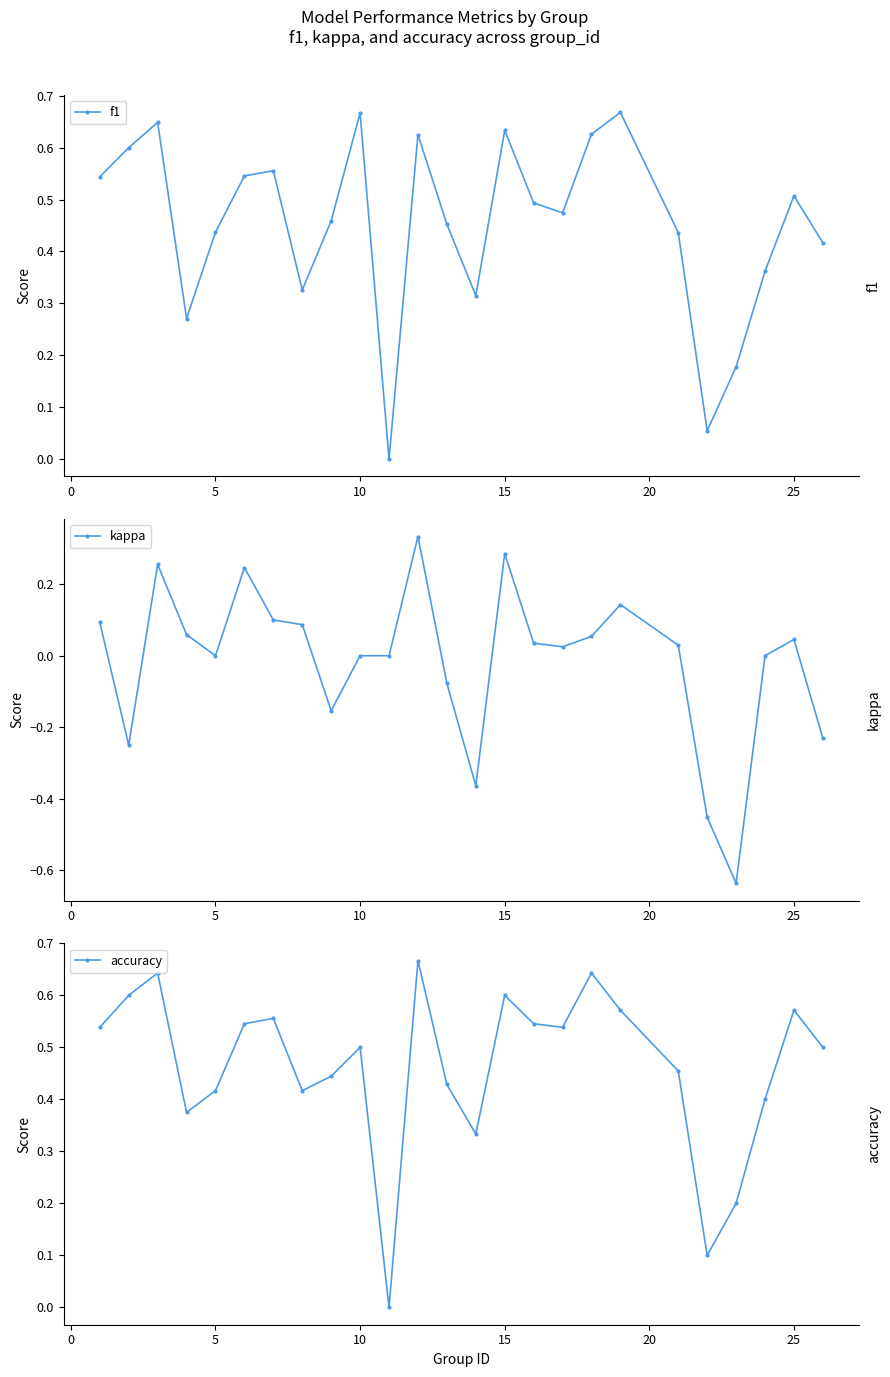

True or false: f1 has a value of 0.2 at 5.

False